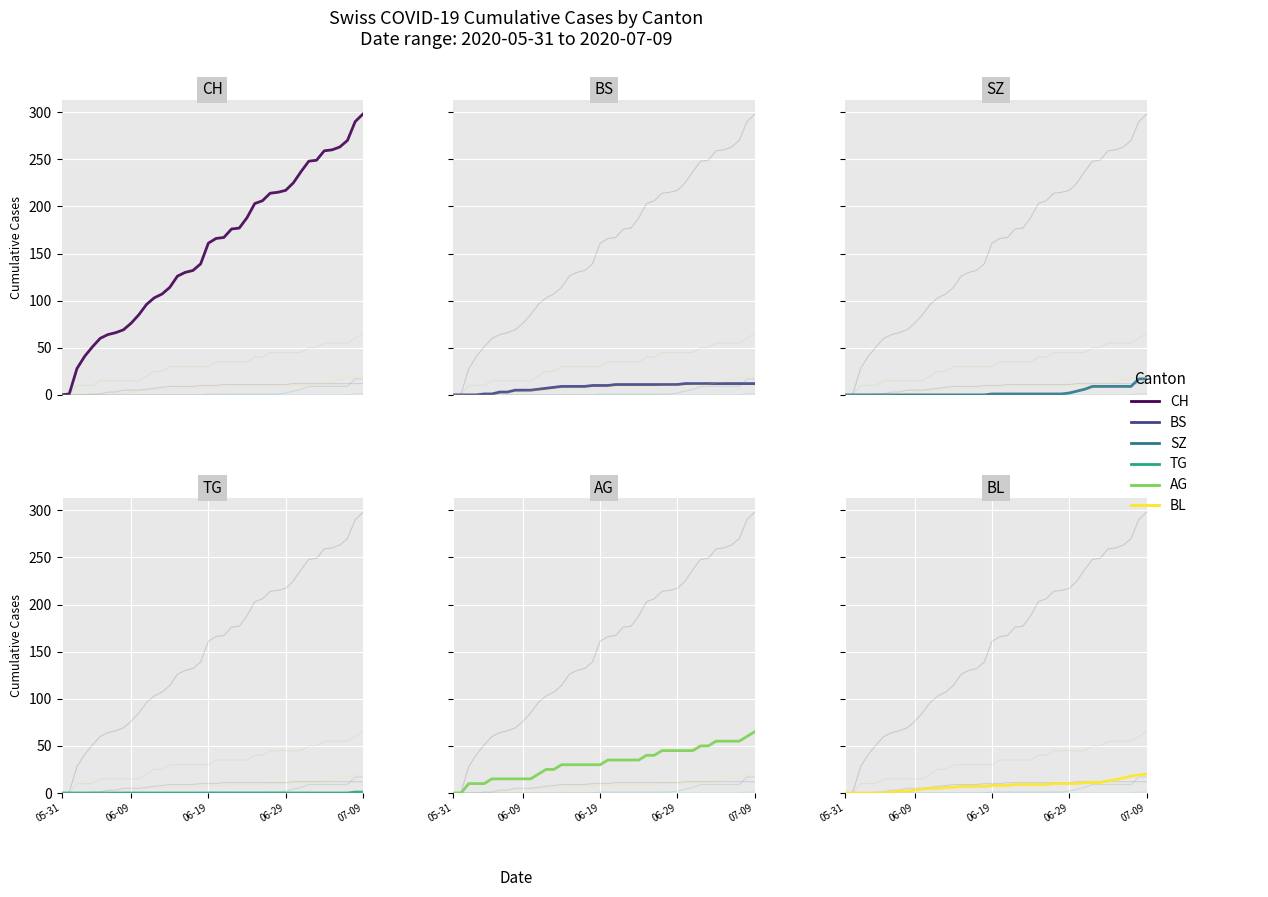

The value of TG at 31 is -1. True or false?

False